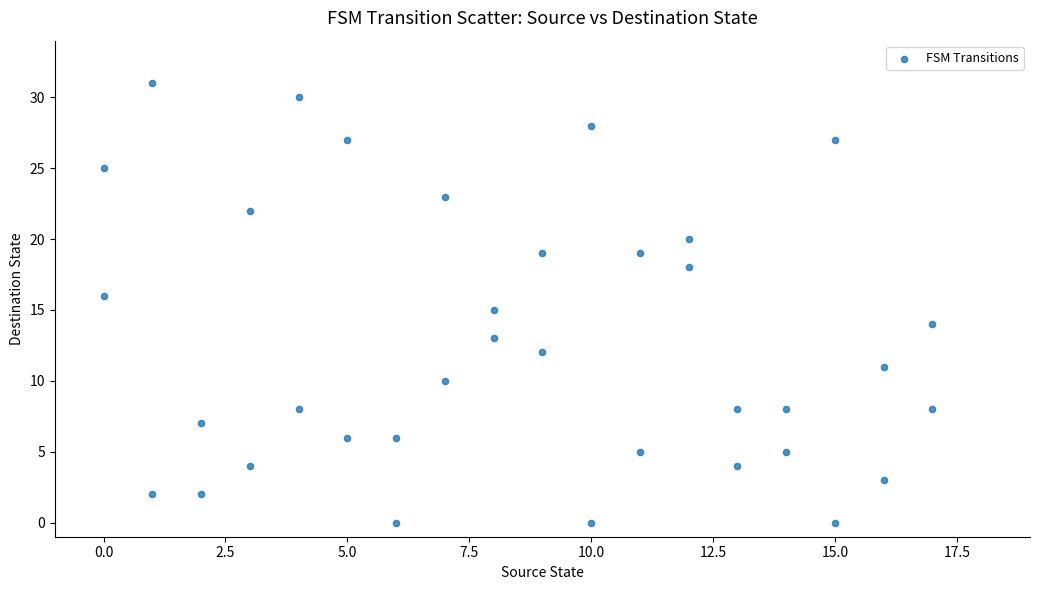

What is the range of X values (max minus min)?

17